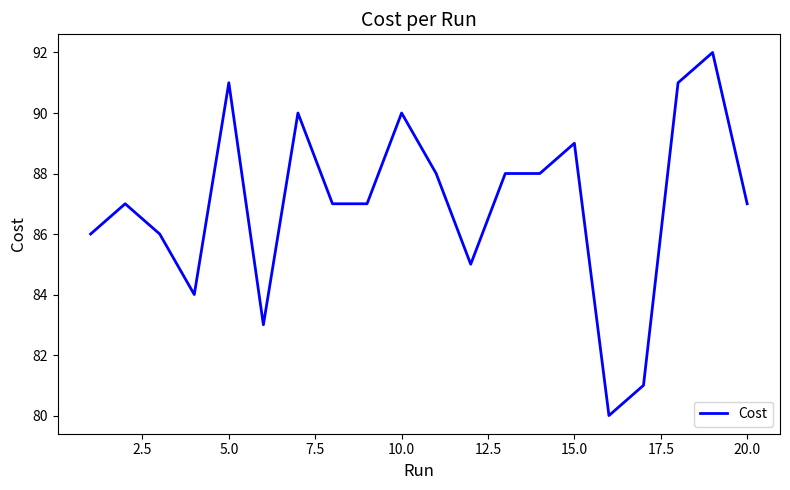

What is the minimum value shown in the chart?

80.0